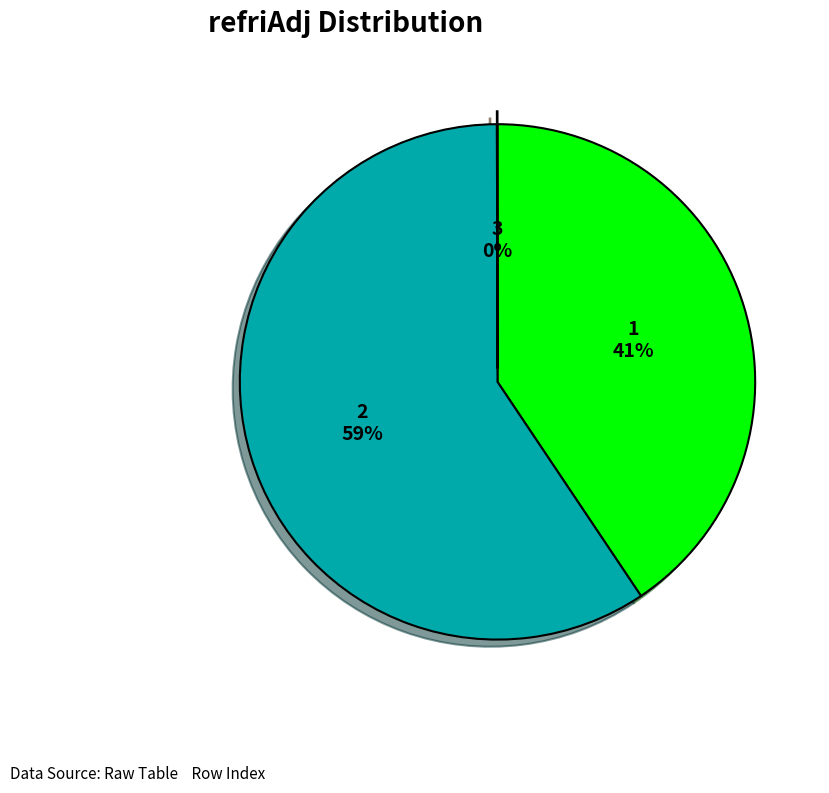

What is the largest slice in the pie chart?

2